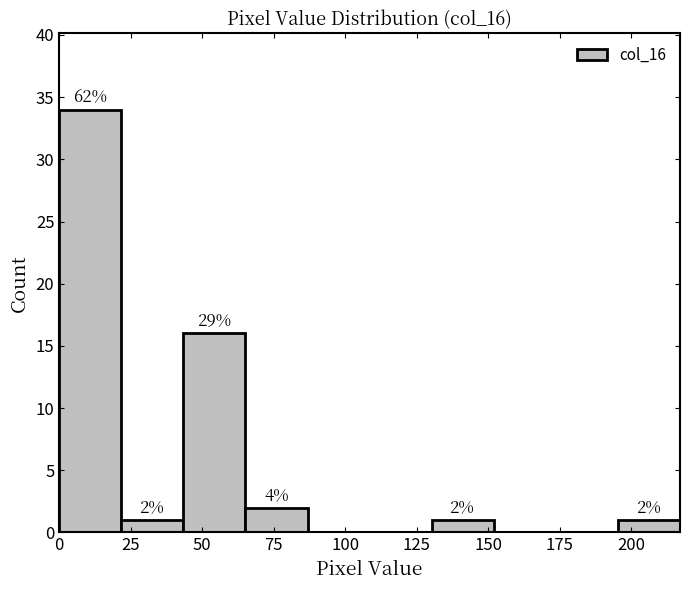

Over which range of the x-axis is the bar tallest?

0 to 20